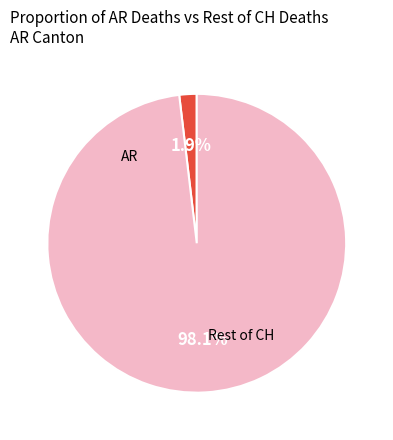

Is there a majority slice in this chart?

Yes